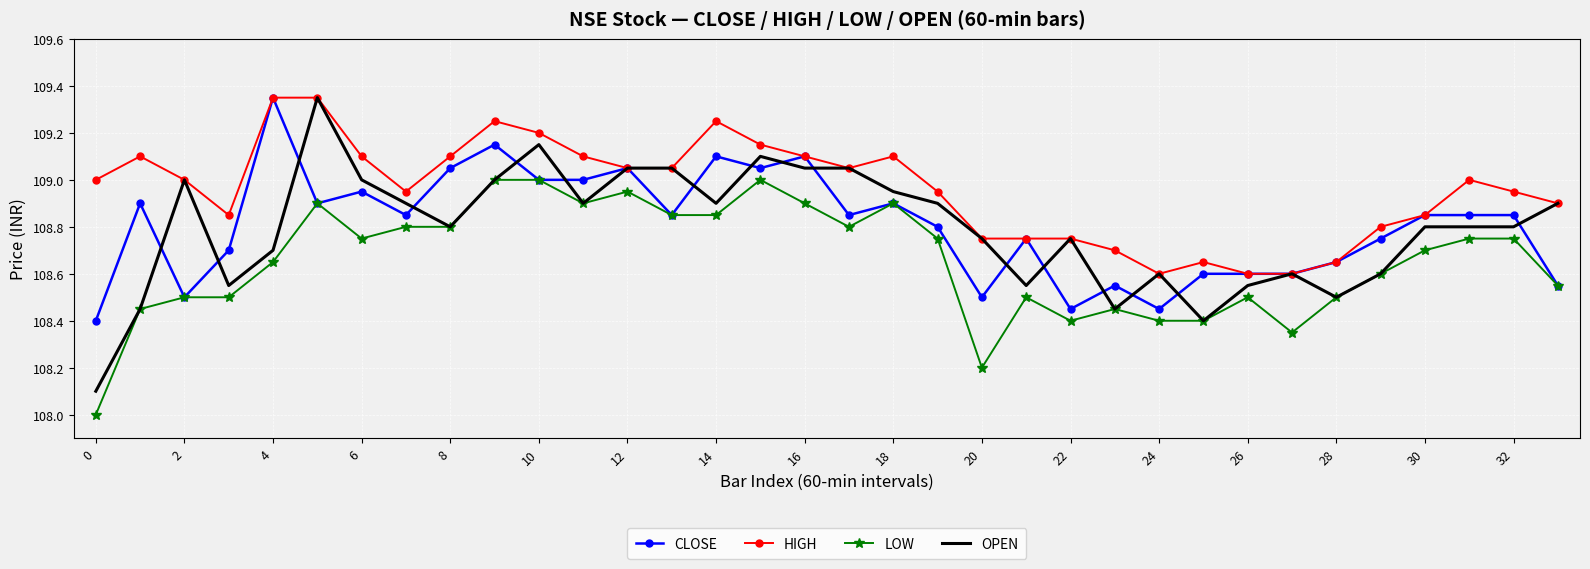

Which series has the largest total across all categories?

HIGH